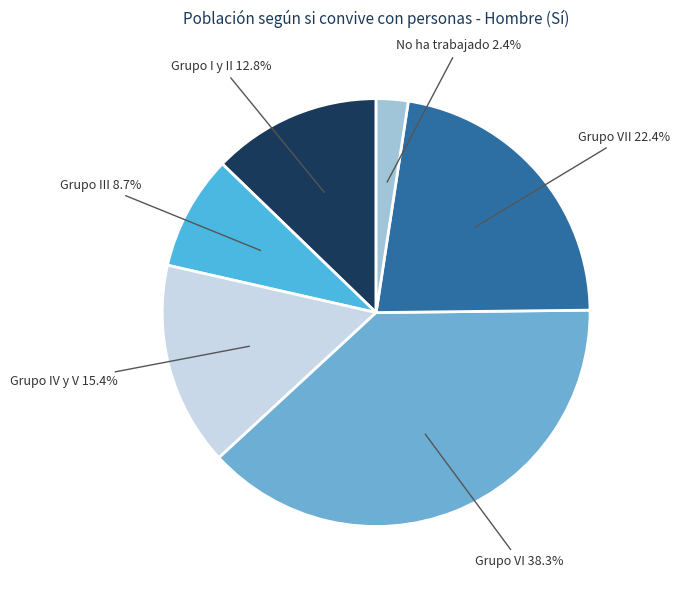

Which category has the smallest portion of the pie?

No ha trabajado